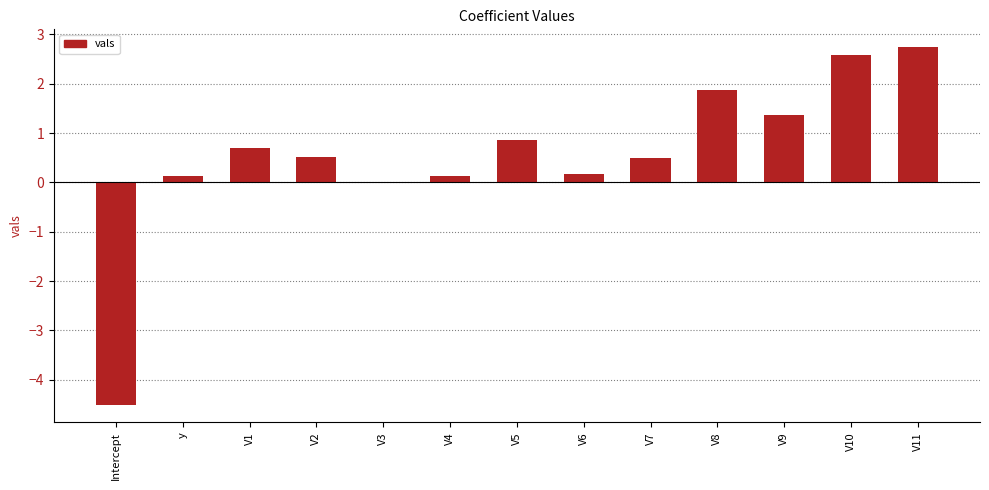

What is the ratio of the value at V8 to the value at V9?

1.4